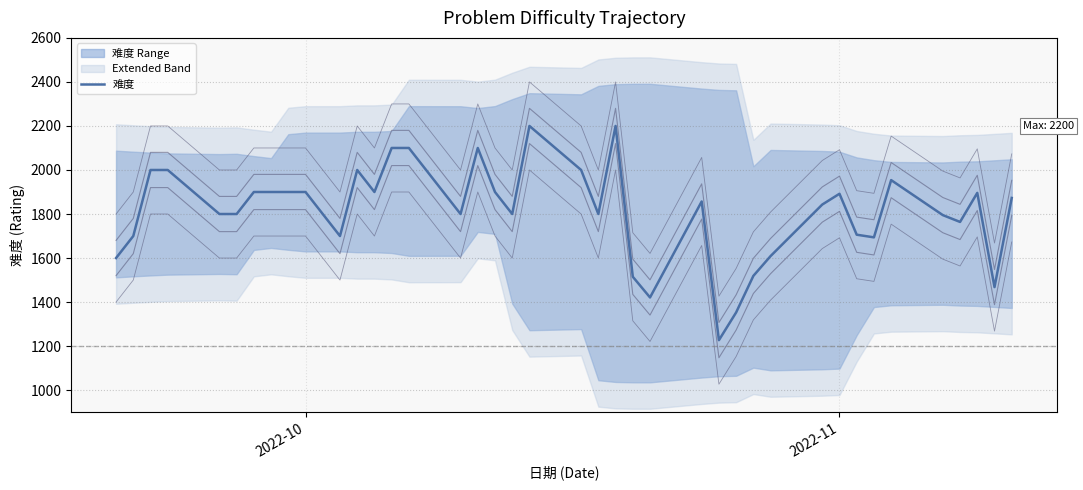

At which category does the chart reach its minimum across all series?

2022-10-25